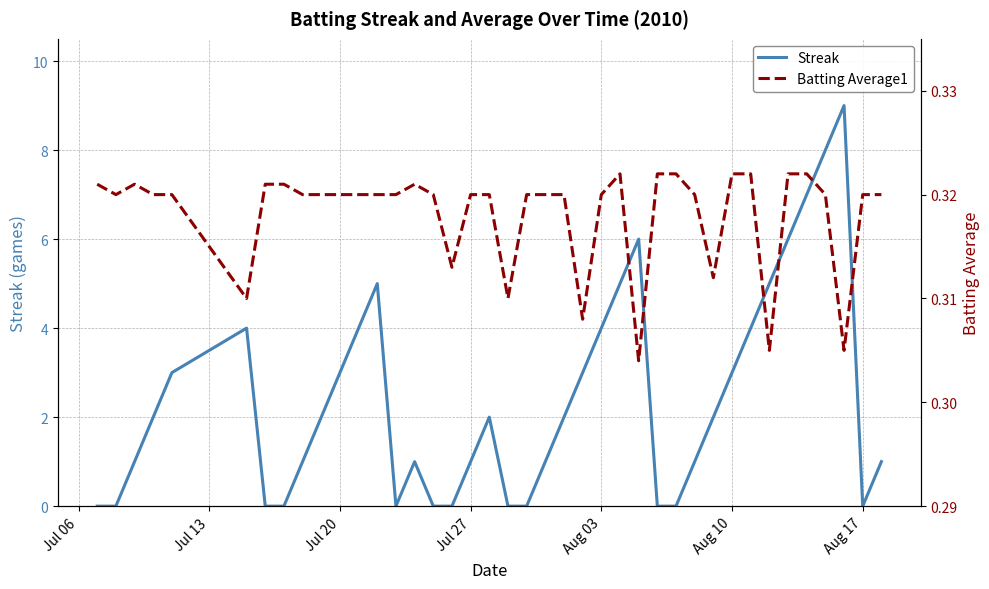

The value of Streak at Jul 20 is 3. True or false?

True